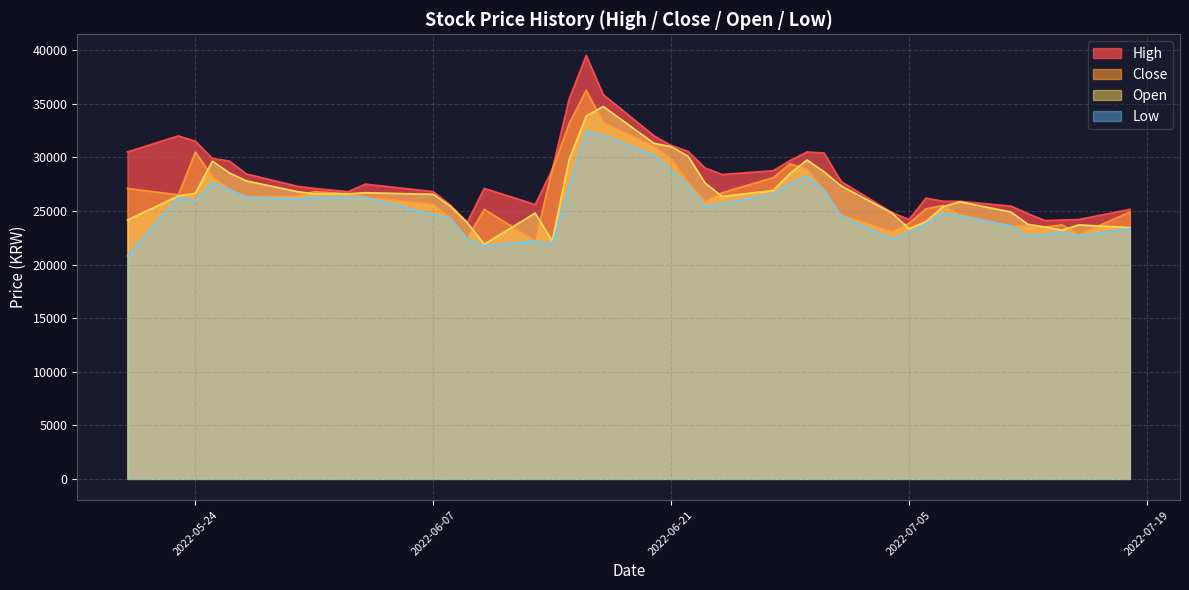

The value of Close at 2022-06-07 is 6868. True or false?

False